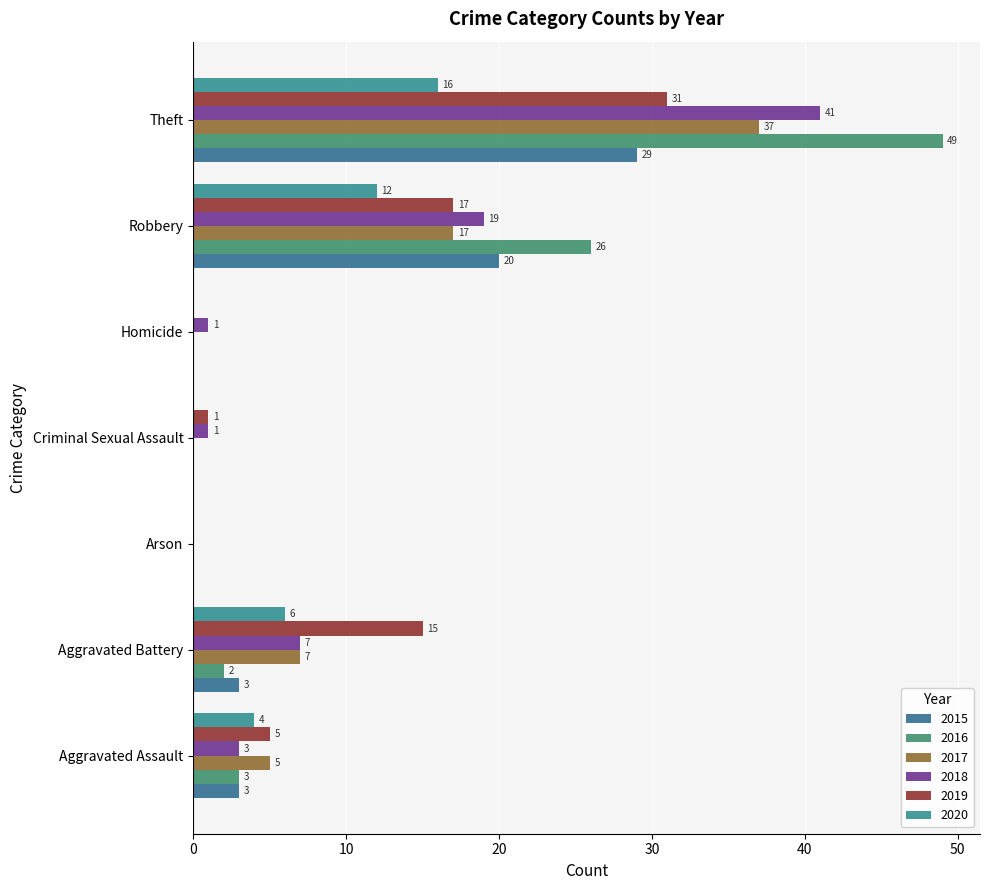

Which category has the highest value in the 2016 series?

Theft